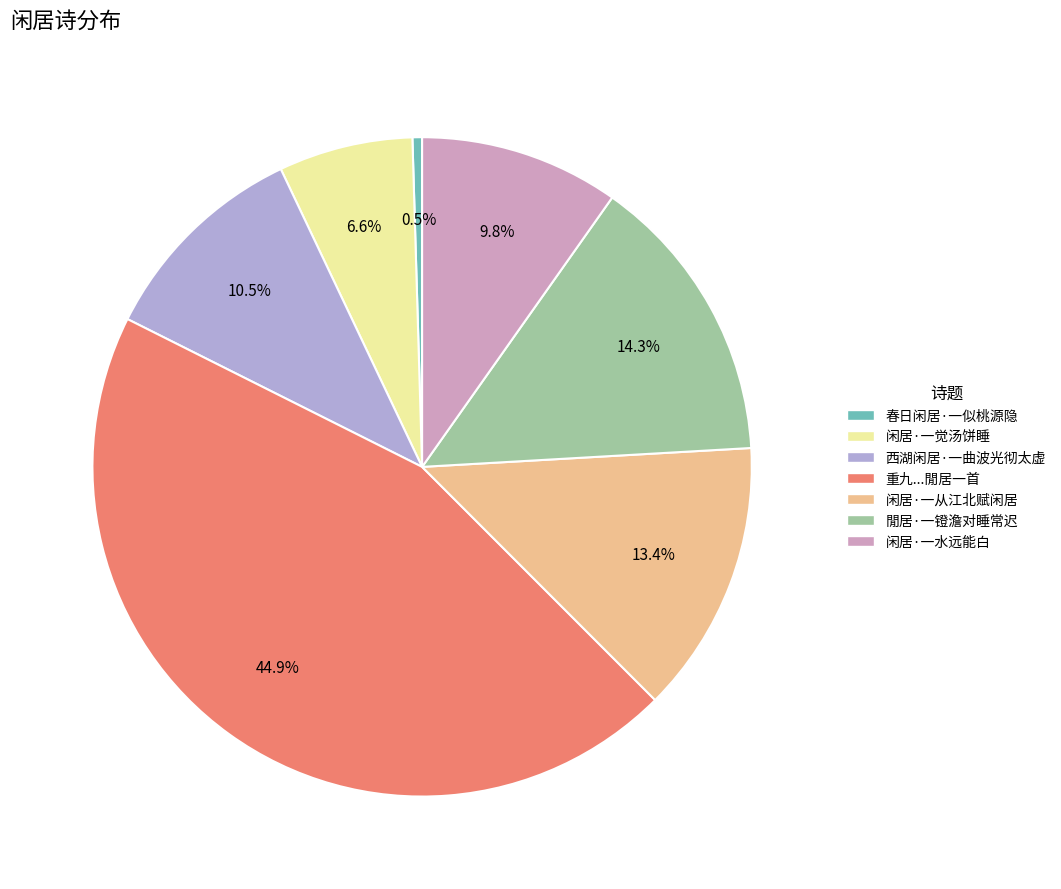

Does any single category account for the majority?

No